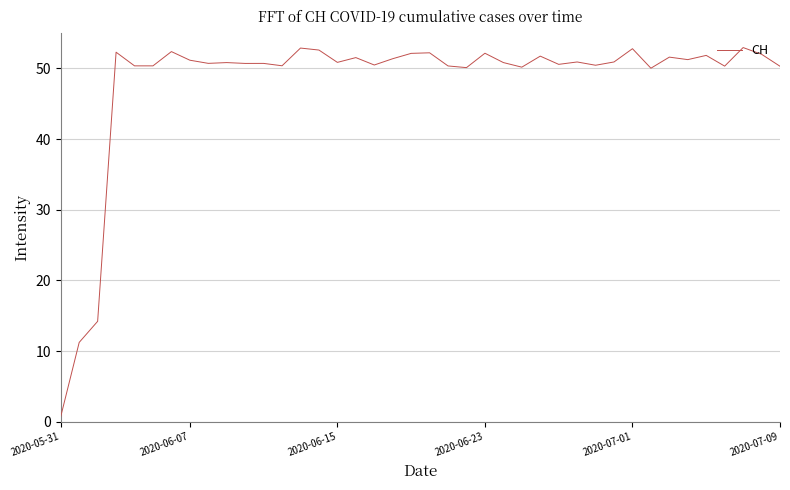

What is the greatest value displayed?

52.9